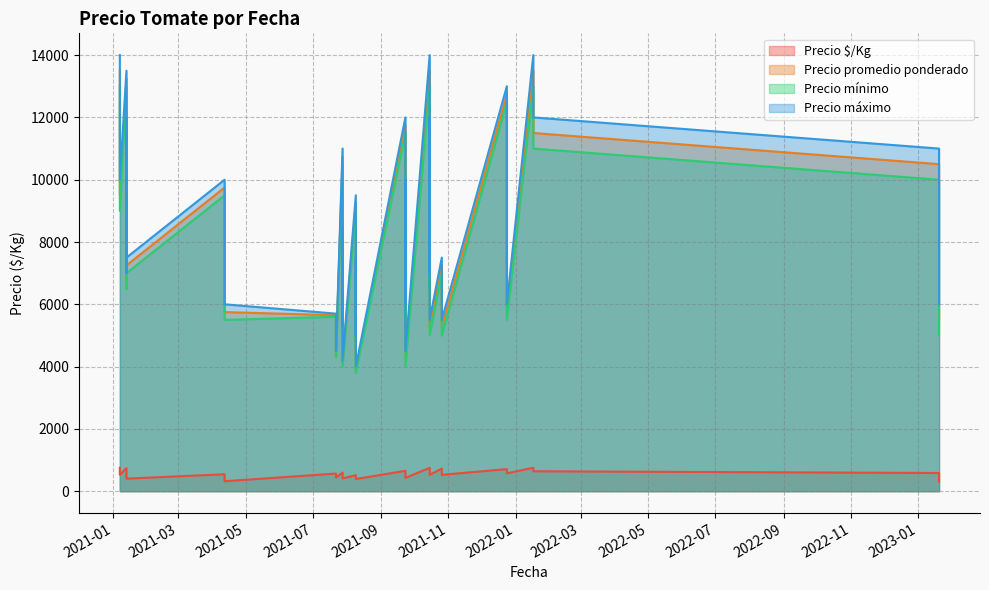

At how many categories does at least one series exceed 12875?

5